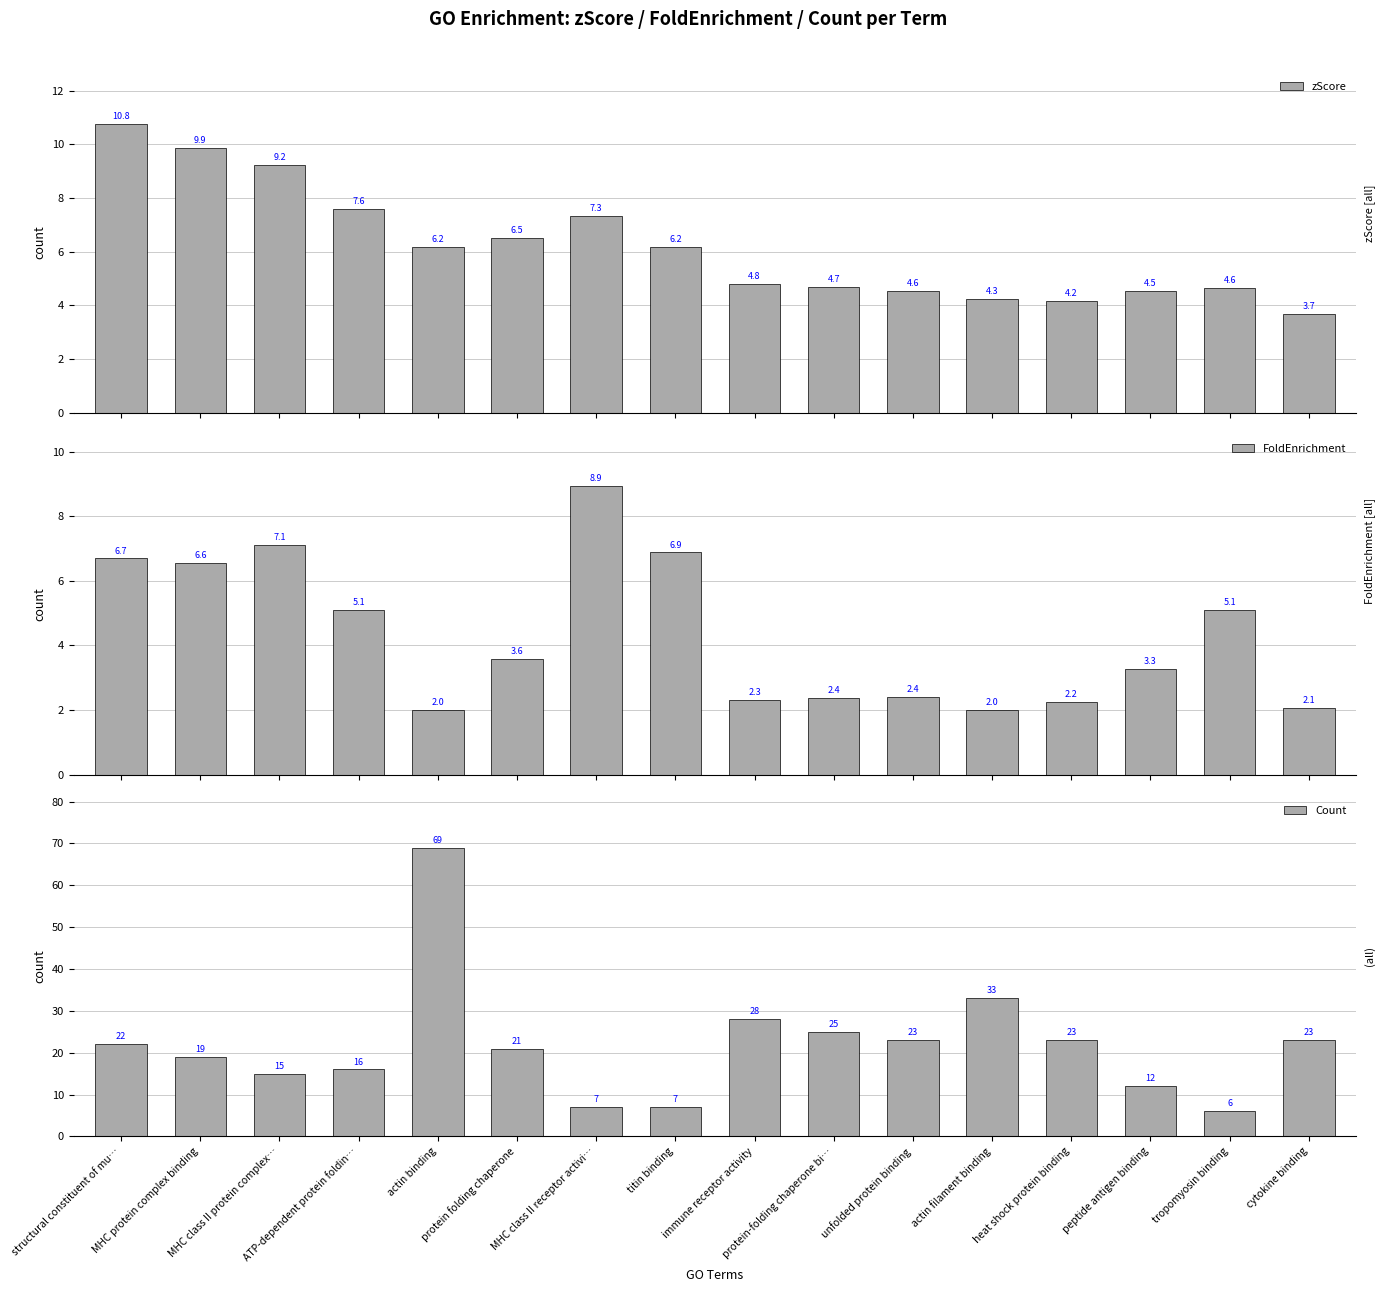

Between cytokine binding and ATP-dependent protein foldin…, which is larger?

ATP-dependent protein foldin…